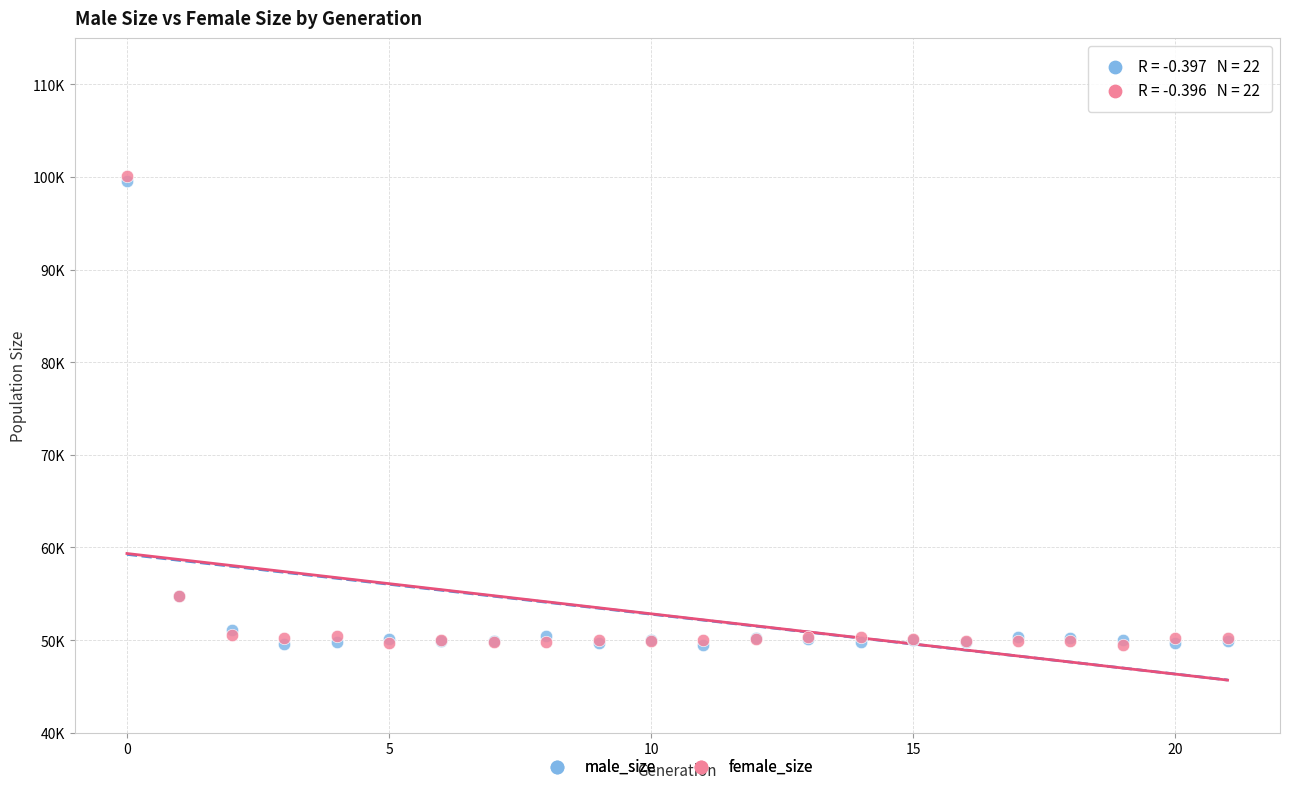

What are all the series names shown in the legend?

male_size, female_size